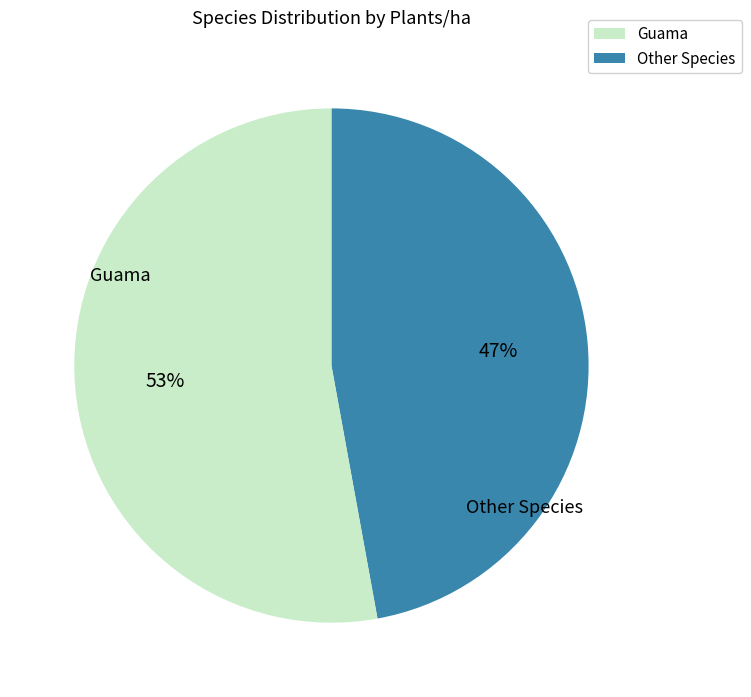

Between Other Species and Guama, which is larger?

Guama